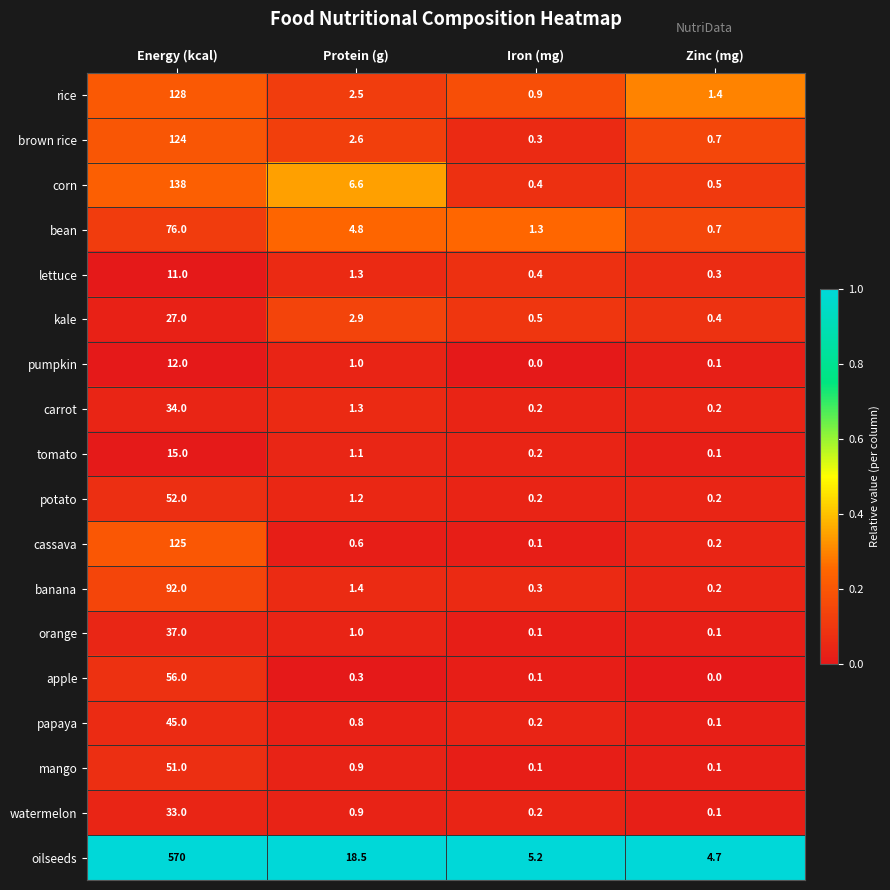

Which series has the largest total across all categories?

oilseeds